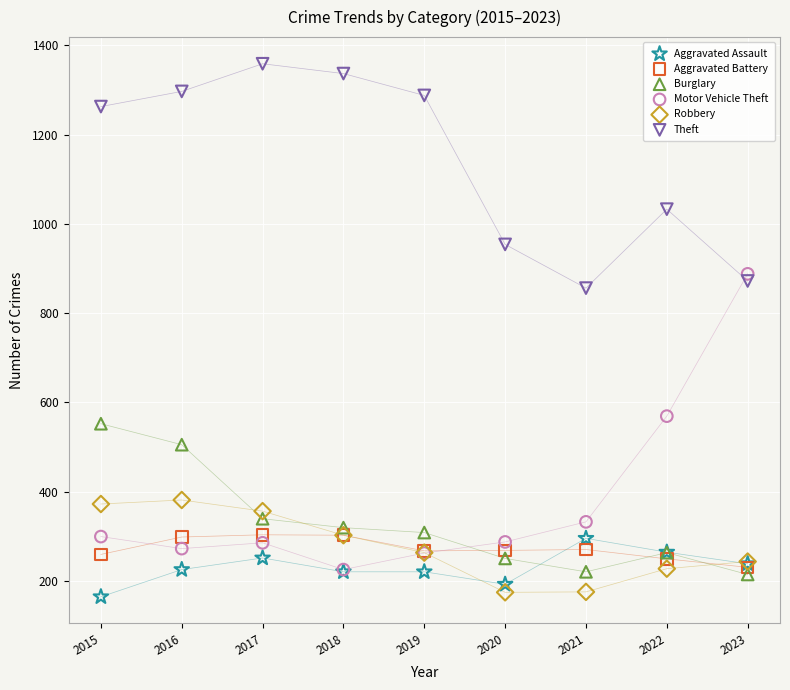

Across all series, what Y value is closest to 761?

856